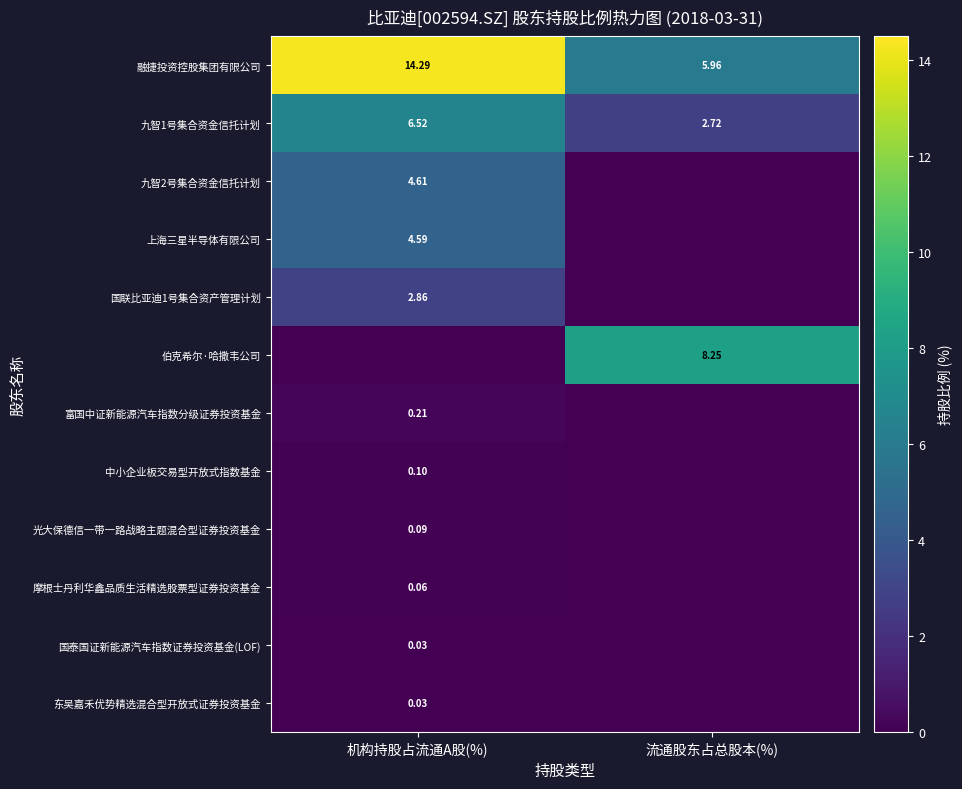

What is the sum of all 九智1号集合资金信托计划 values?

9.2